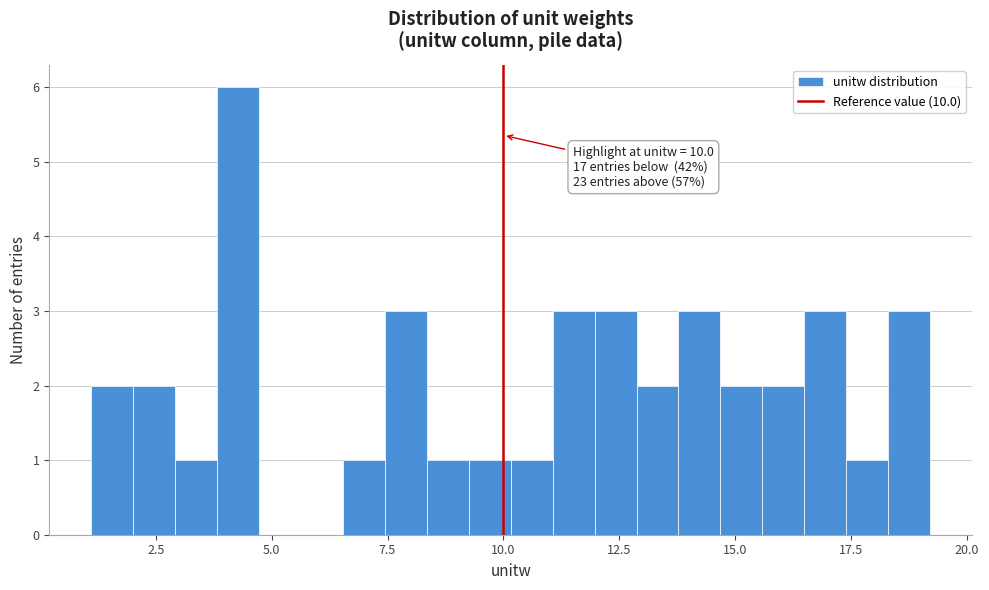

Around what value on the x-axis is the tallest bar? Give the approximate position of its centre, as read against the axis.

4.5